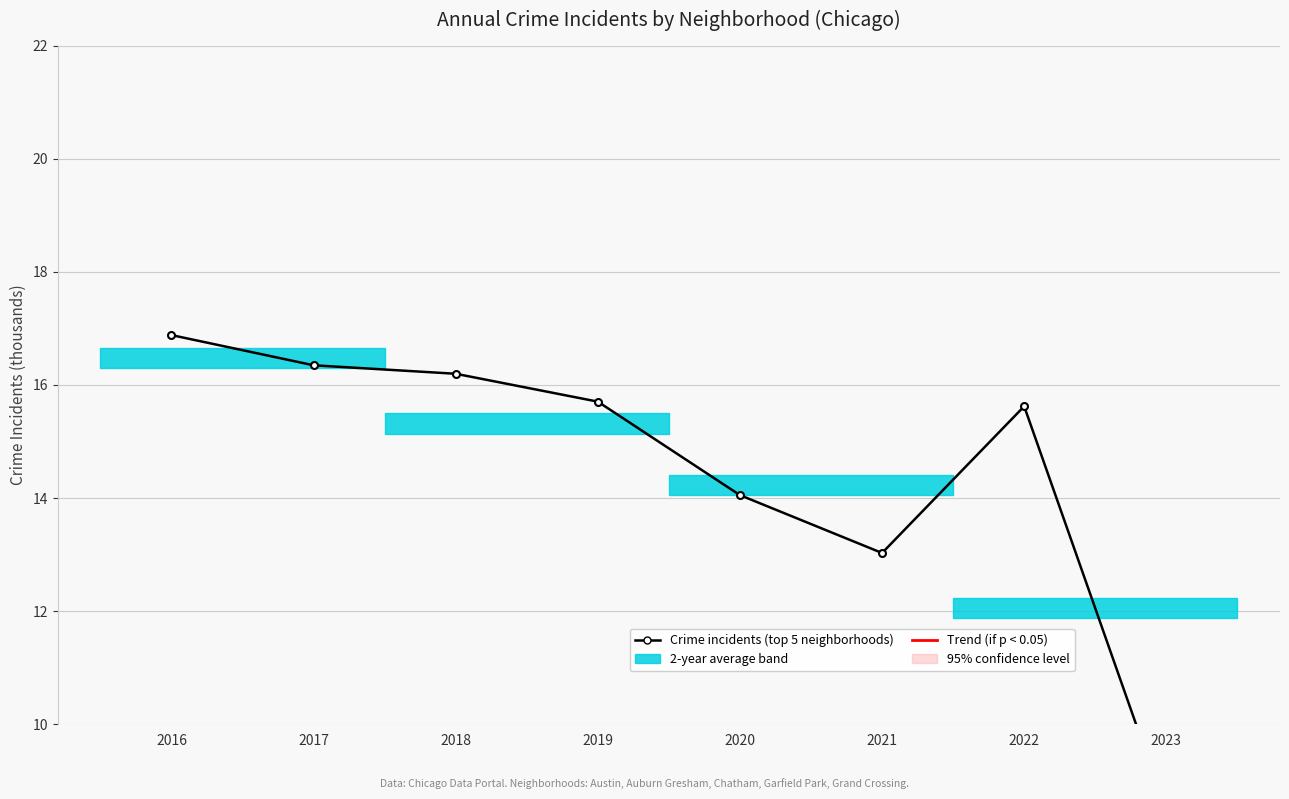

List the labels in order of value, smallest first.

2023, 2021, 2020, 2022, 2019, 2018, 2017, 2016